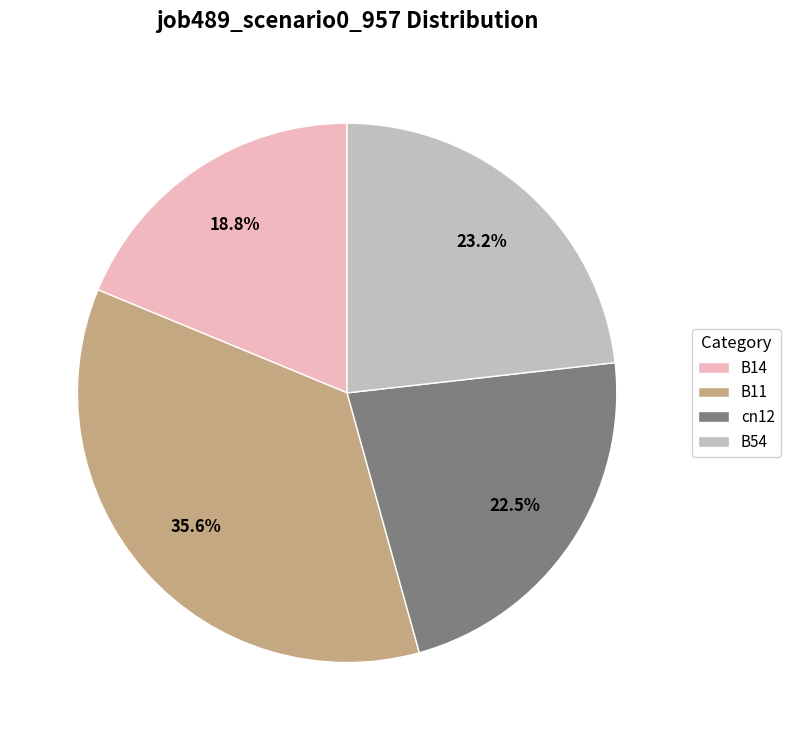

How many slices are in this pie chart?

4